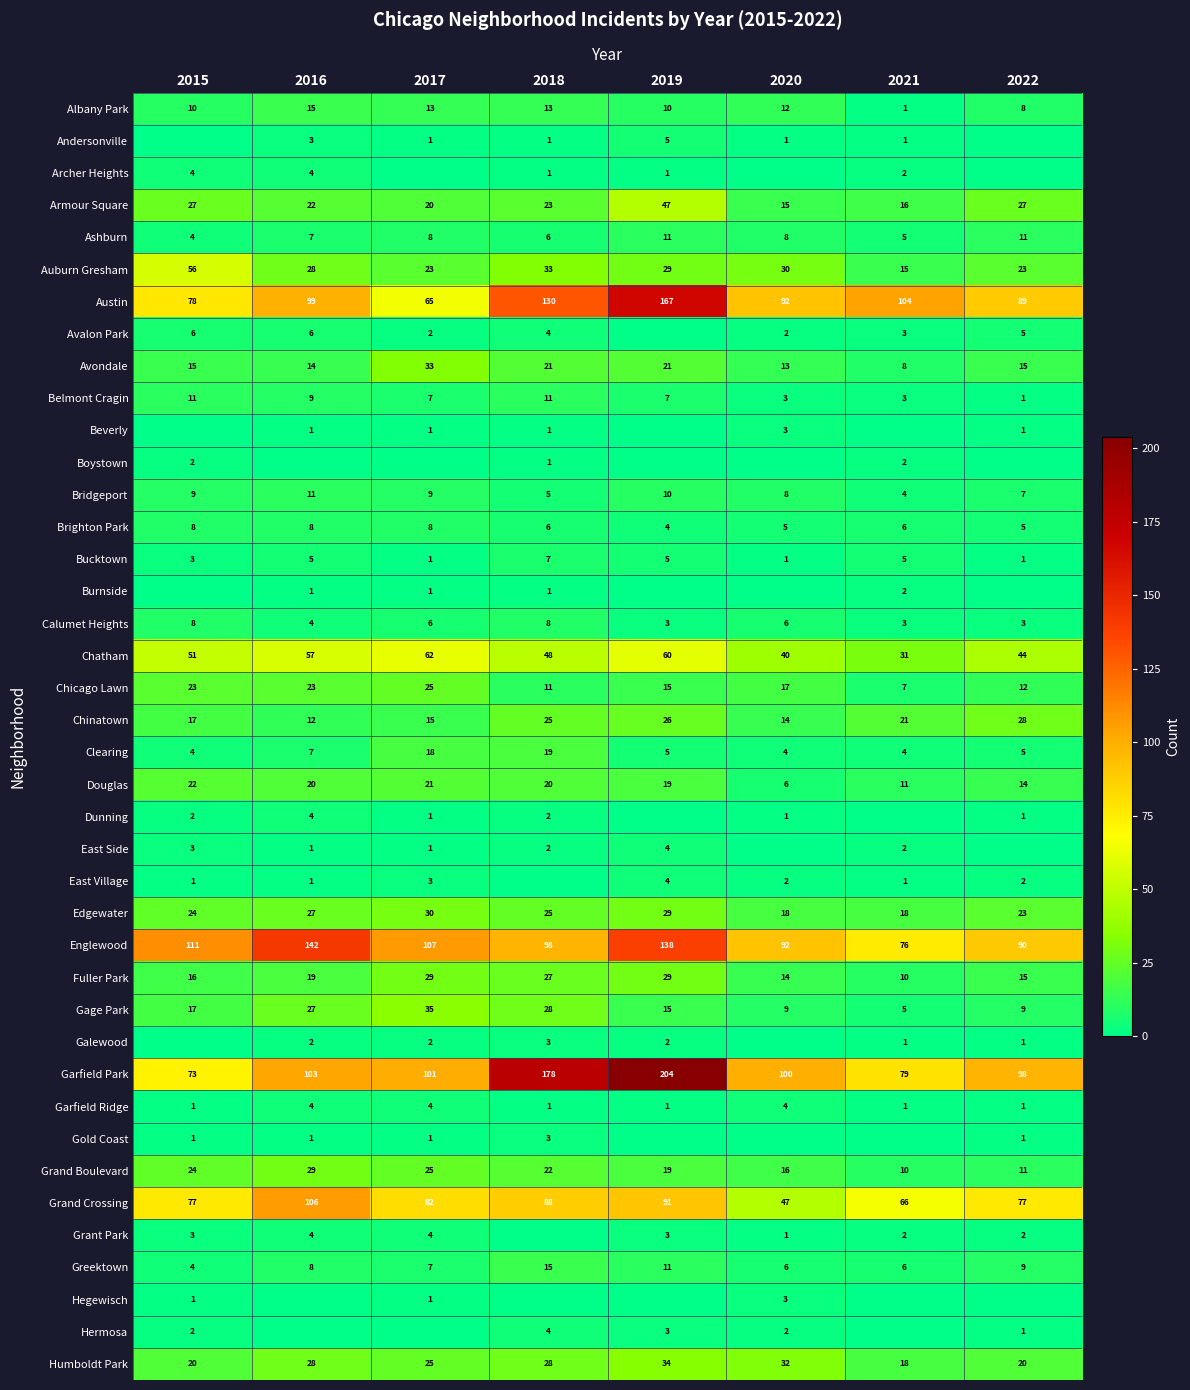

The Grand Crossing series shows 82 at 2017. True or false?

True